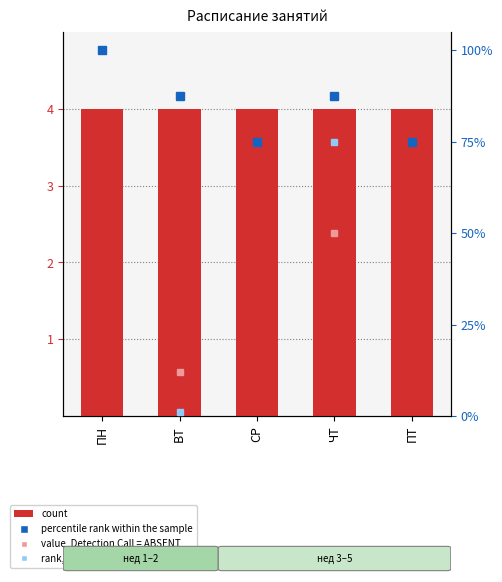

The percentile rank within the sample series shows 125.7 at ВТ. True or false?

False